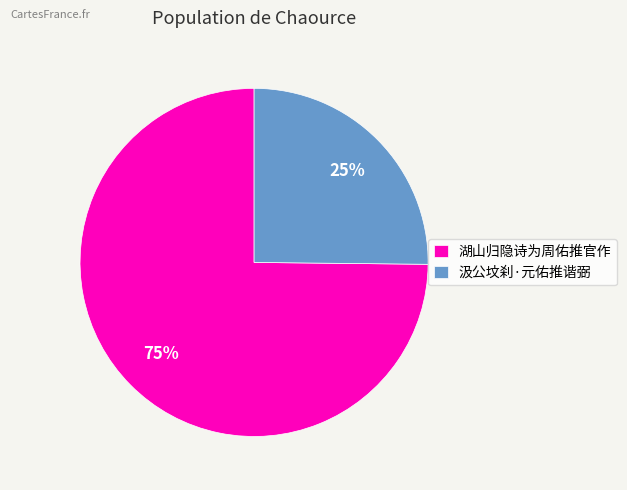

Is 湖山归隐诗为周佑推官作 the majority of the pie?

Yes